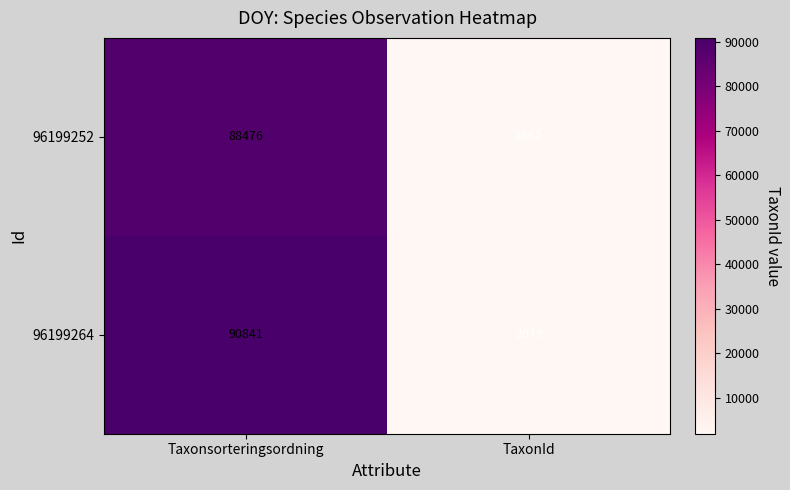

Between Taxonsorteringsordning and TaxonId, which series saw the biggest shift?

96199264